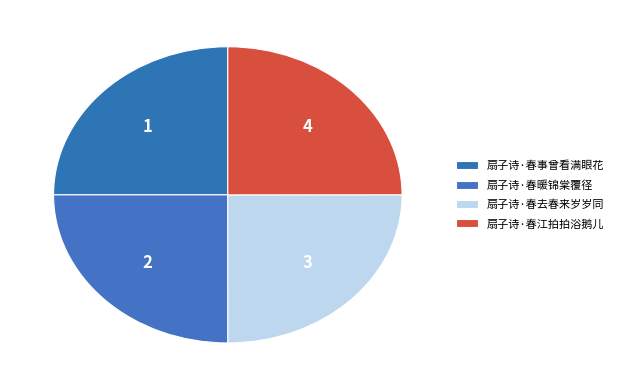

What percentage is NOT represented by 扇子诗·春江拍拍浴鹅儿?

75.0%